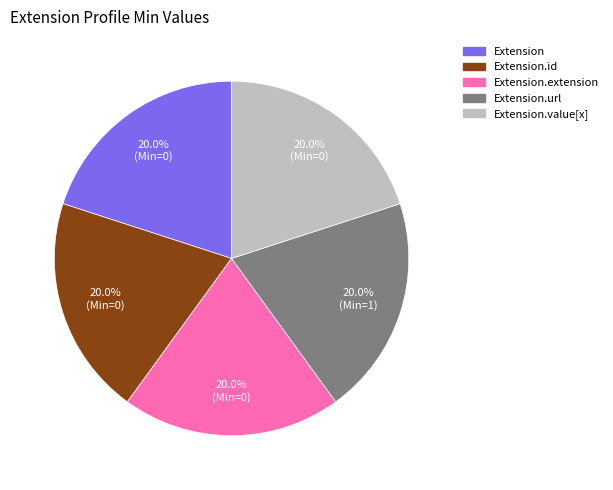

Count the number of slices in the pie.

5